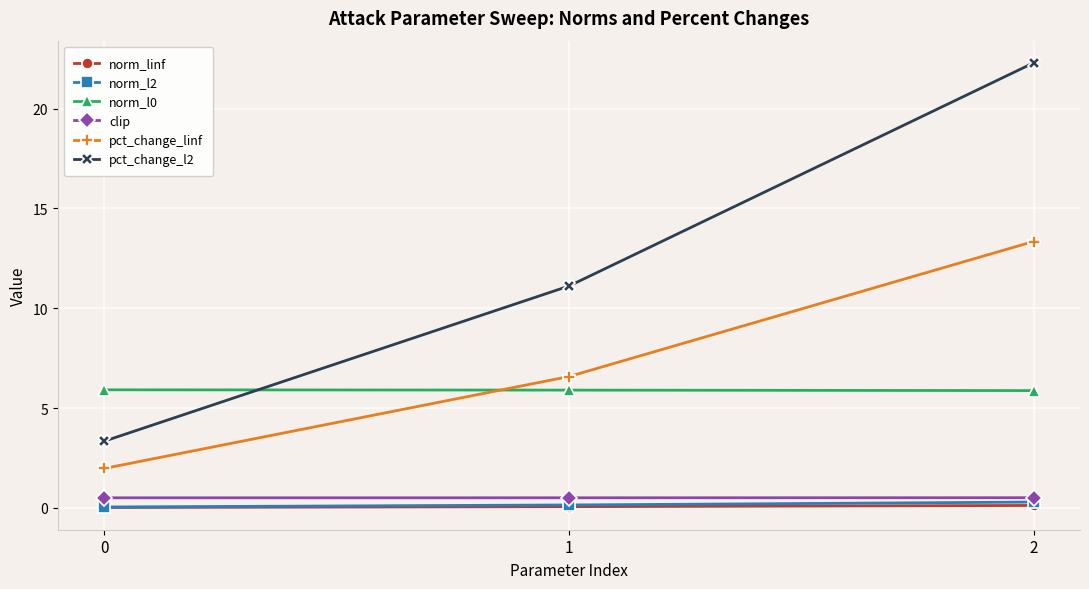

What is the value of the pct_change_l2 point at the 2nd from the left?

11.1